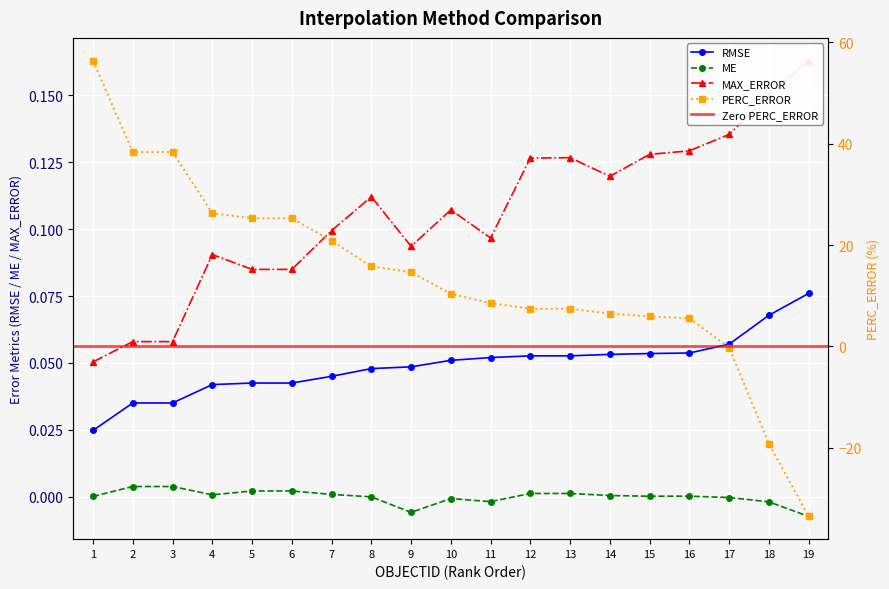

The value of PERC_ERROR at 3 is 38.3. True or false?

True